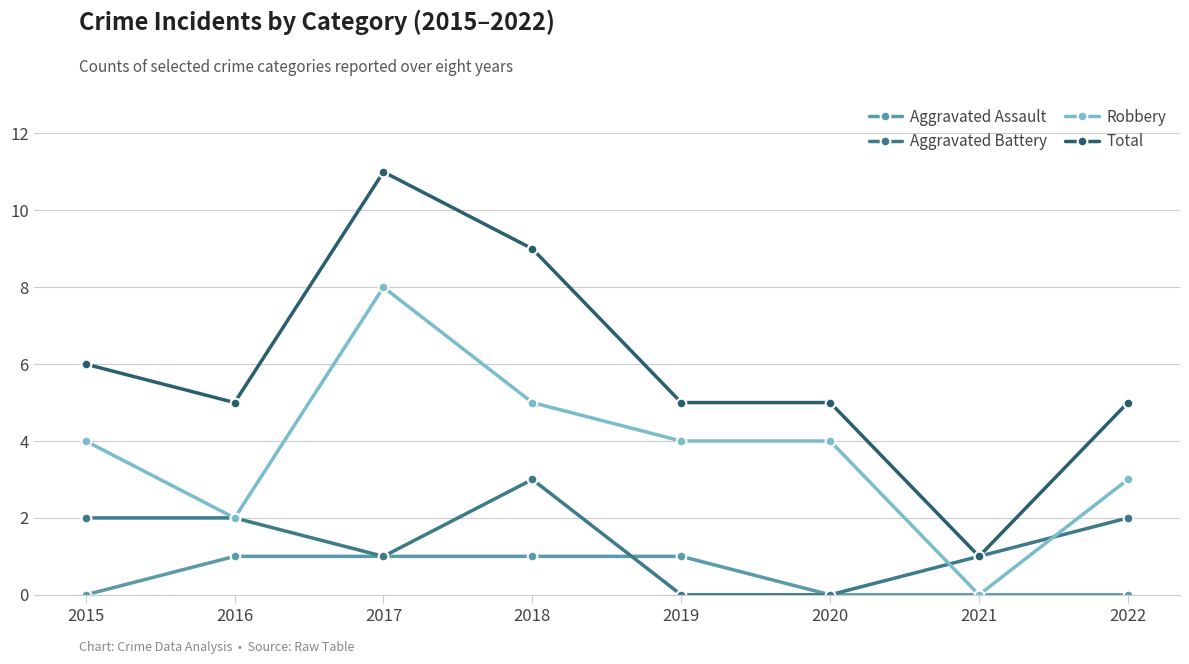

Reading right to left, transcribe all the data shown in this chart.

Aggravated Assault: 0	0	0	1	1	1	1	0
Aggravated Battery: 2	1	0	0	3	1	2	2
Robbery: 3	0	4	4	5	8	2	4
Total: 5	1	5	5	9	11	5	6